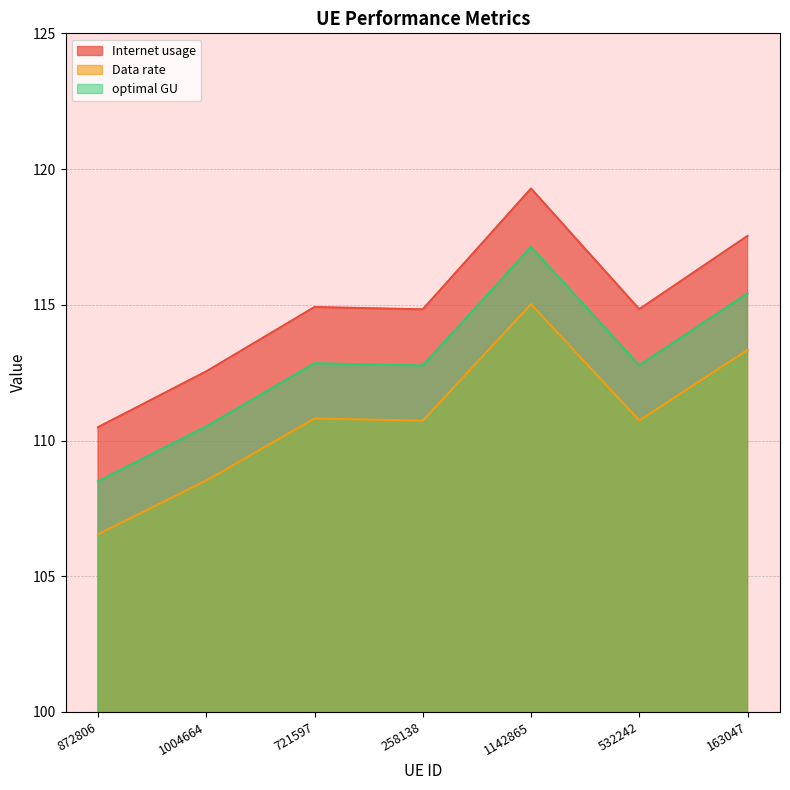

What is the greatest value displayed?

119.3